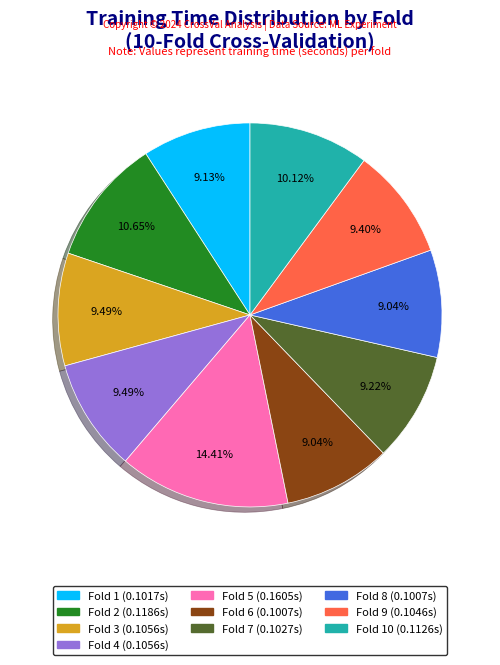

To the nearest percent, what is the difference between the largest and smallest slice percentages?

5%